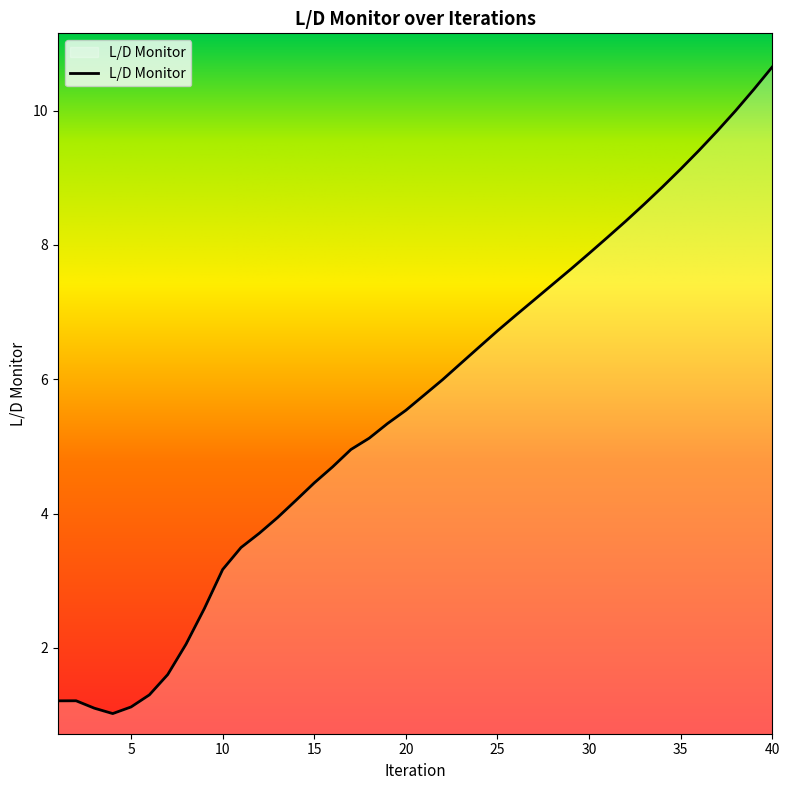

What is the maximum value shown in the chart?

10.7